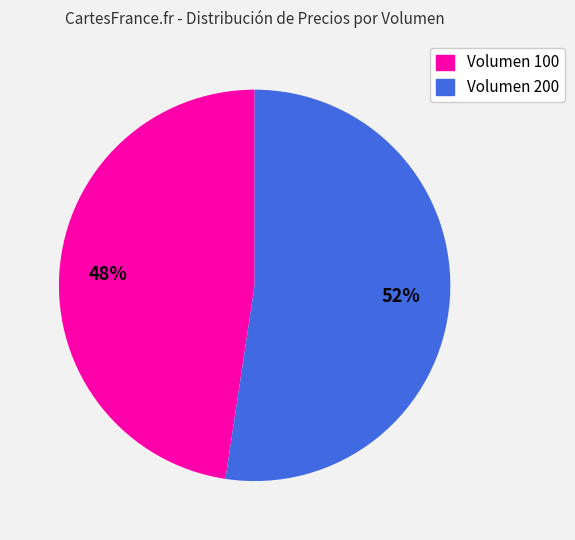

Approximately how many times larger is the value at Volumen 100 compared to Volumen 200?

0.9